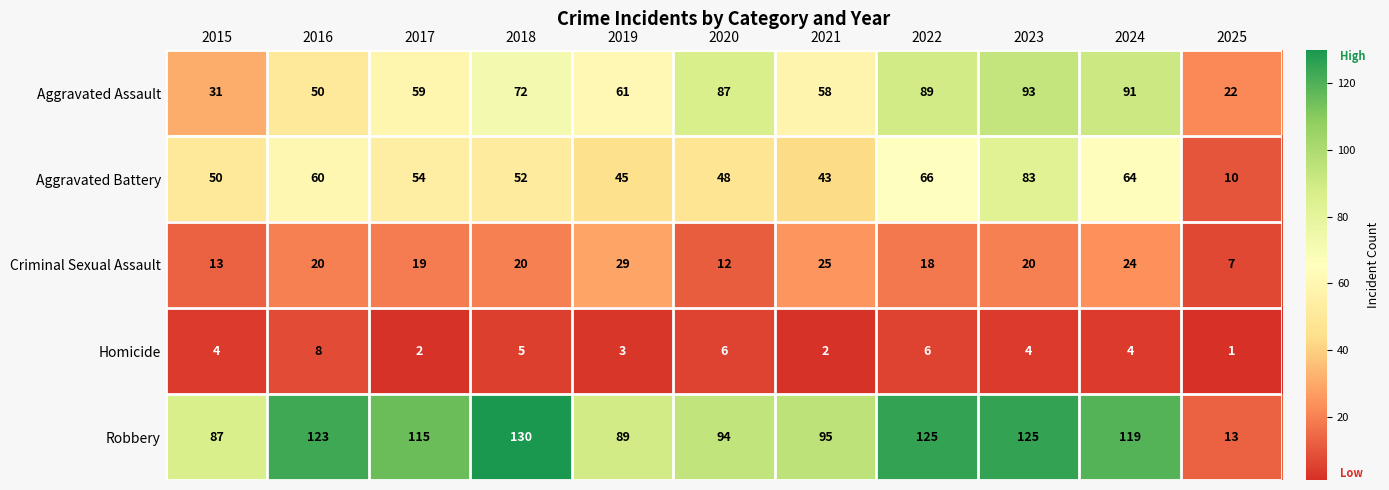

What is the difference between the Robbery values at 2024 and 2018?

11